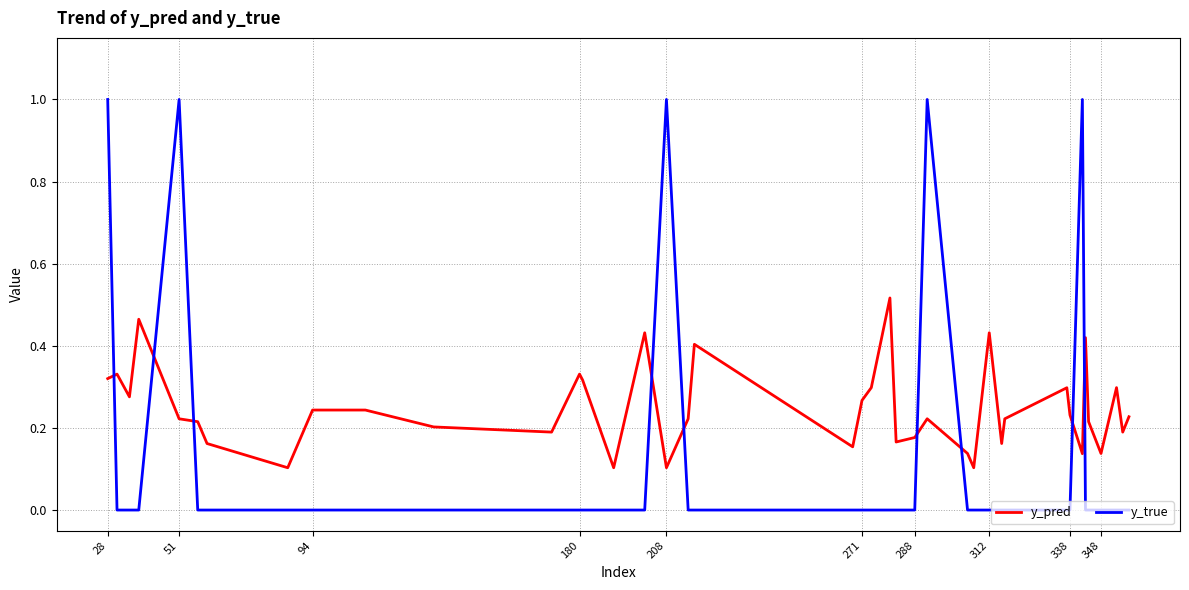

How many series are shown in this chart?

2